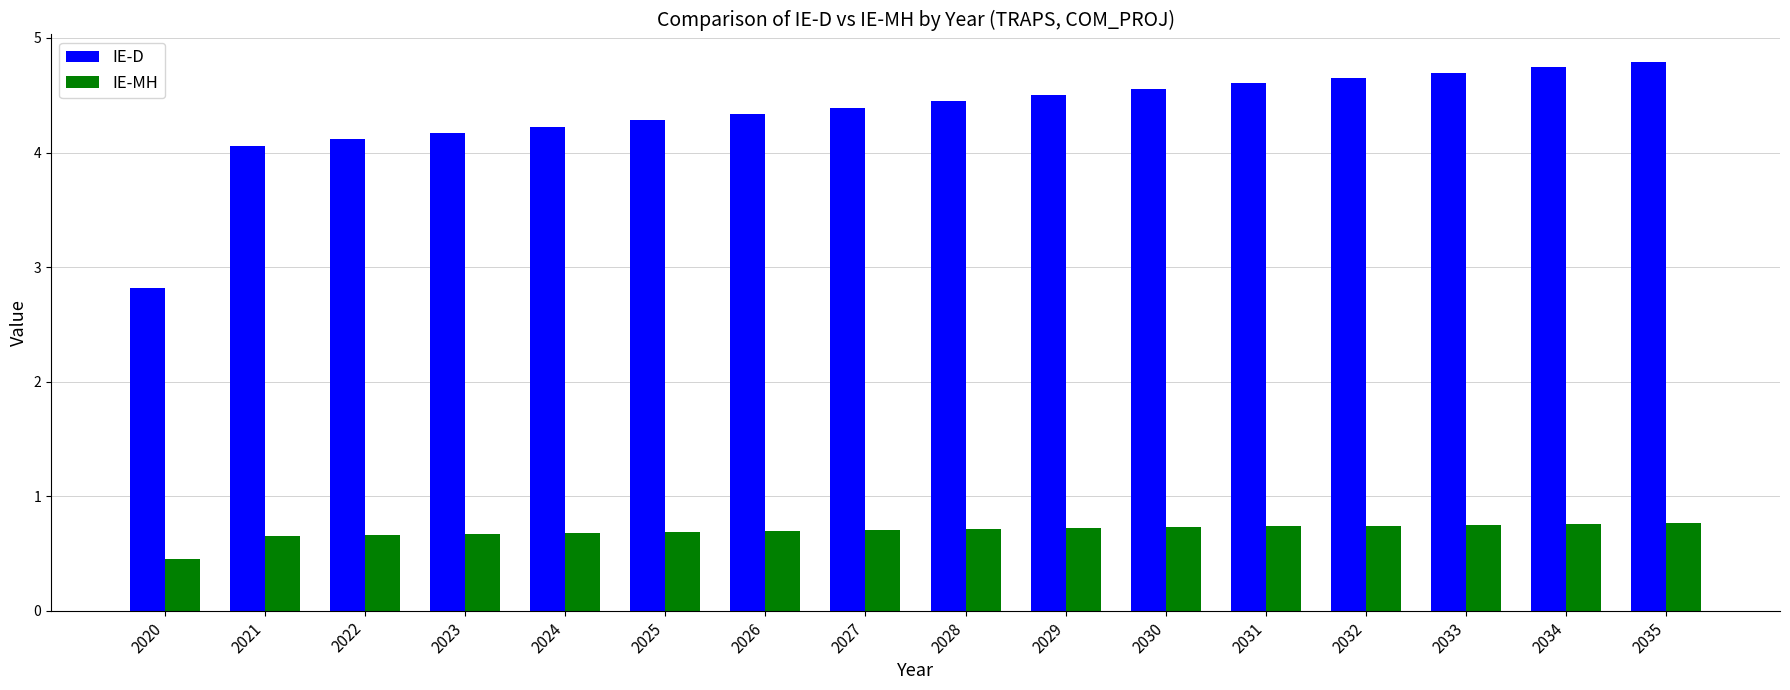

List the series in order of their overall mean, highest first.

IE-D, IE-MH